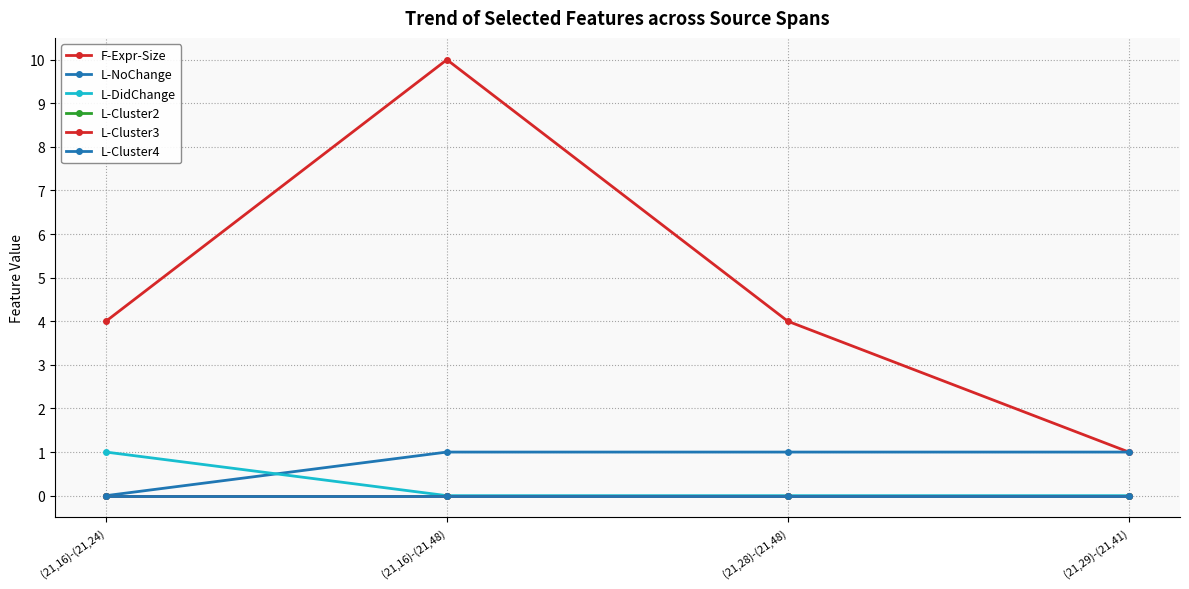

Which series has the largest range (max minus min)?

F-Expr-Size